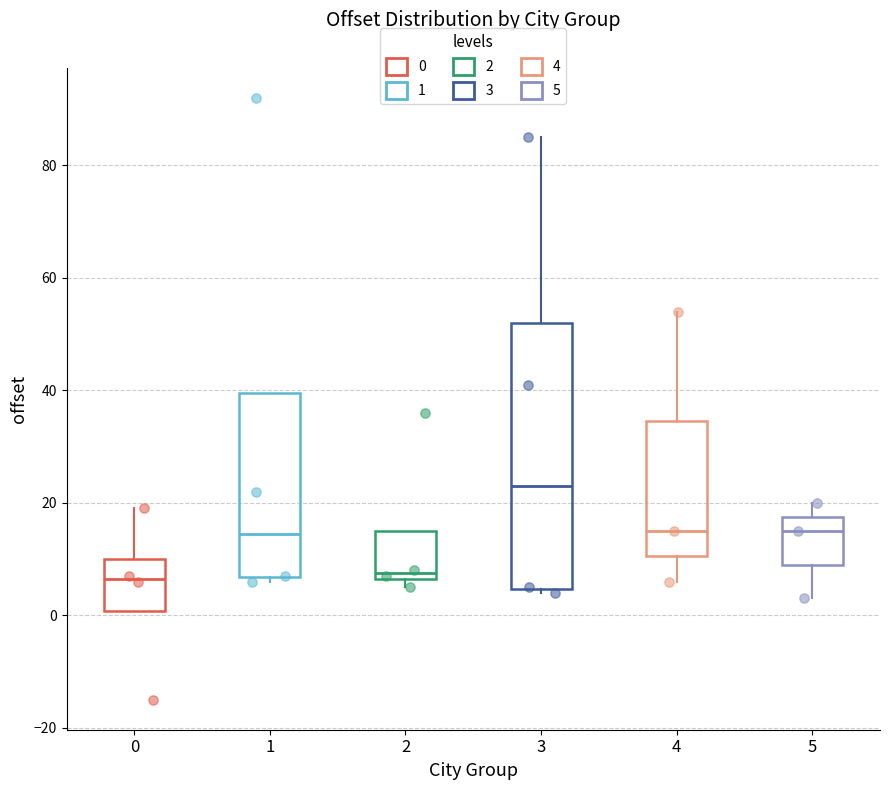

Reading left to right, read every box against the y-axis: the position of its median line, the range the box covers, and the ends of its whiskers. The values are not printed on the chart, so give them approximately, as read against the axis.

0: median 6, box 0 to 10, whiskers 0 to 20
1: median 14, box 6 to 40, whiskers 6 (just below the box's lower edge) to 40
2: median 8, box 6 to 16, whiskers 6 (just below the box's lower edge) to 16
3: median 24, box 4 to 52, whiskers 4 (just below the box's lower edge) to 86
4: median 16, box 10 to 34, whiskers 6 to 54
5: median 16, box 10 to 18, whiskers 4 to 20